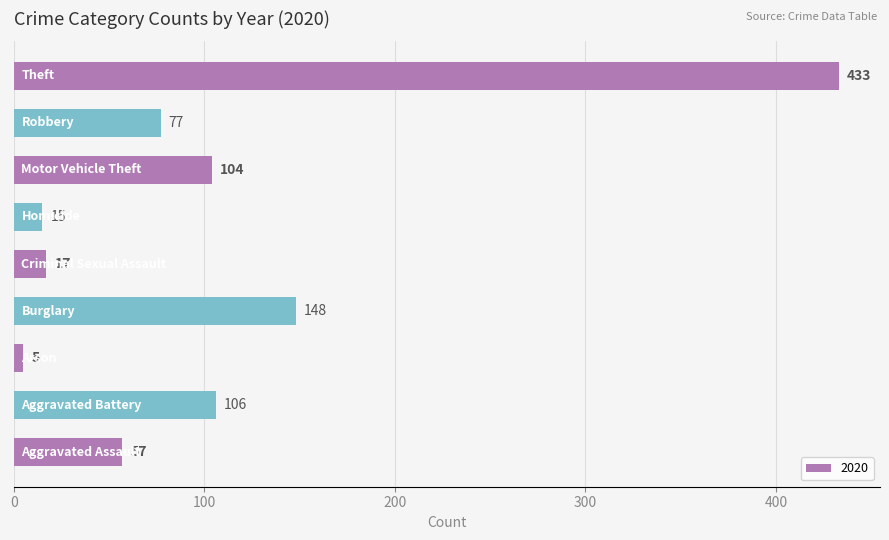

What is the difference between the second highest and second lowest values?

133